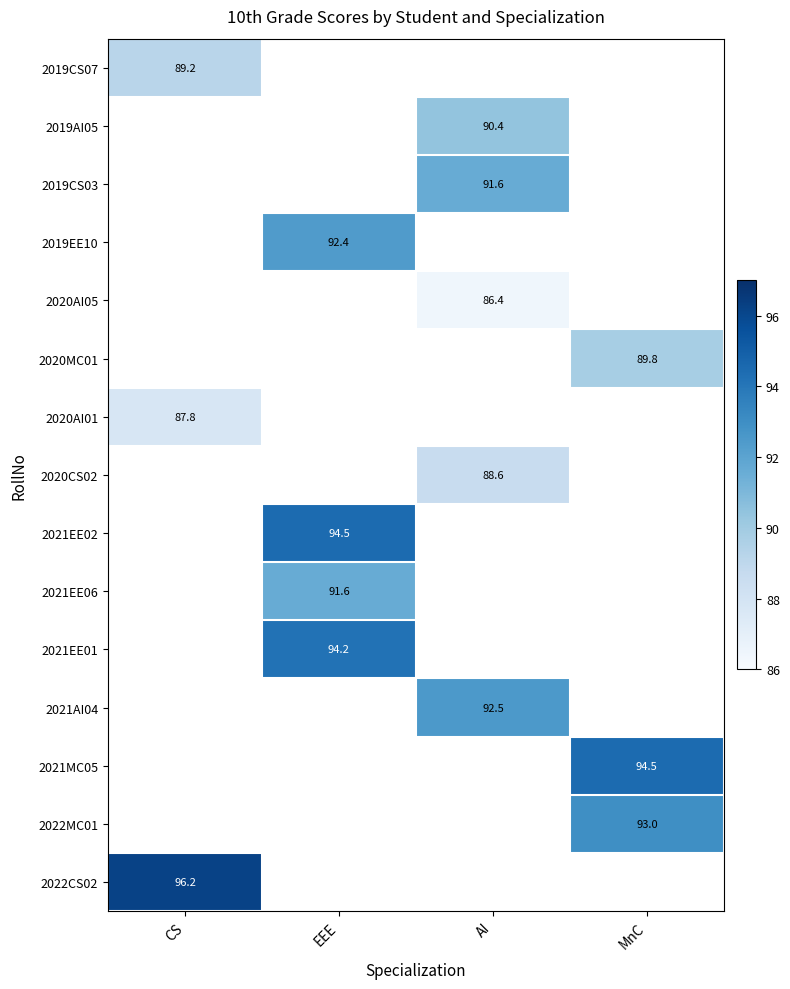

The 2022CS02 series shows 57.7 at CS. True or false?

False